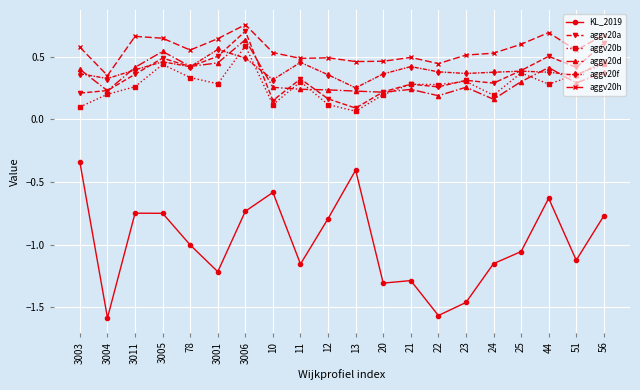

What is the difference between the highest and lowest values at 13?

0.9